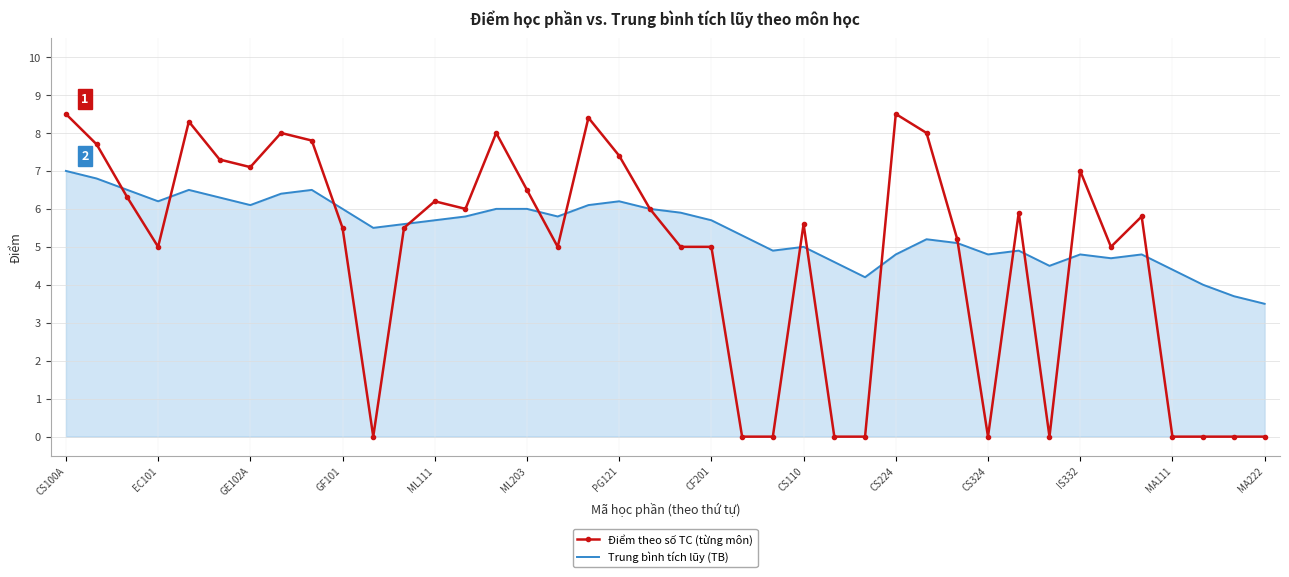

True or false: Điểm theo số TC (từng môn) and Trung bình tích lũy (TB) cross at least once.

True